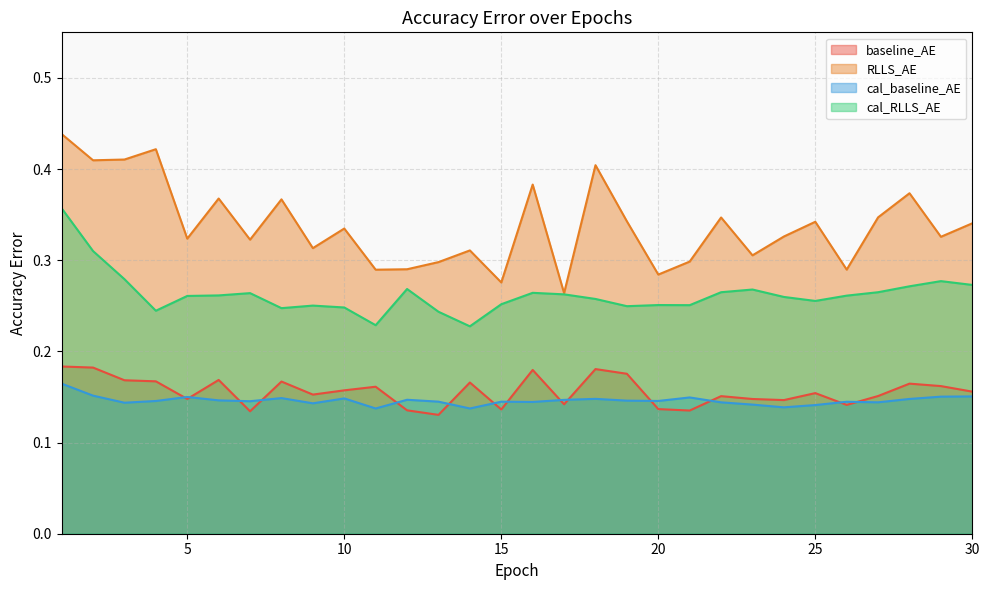

At how many categories does at least one series exceed 0?

30